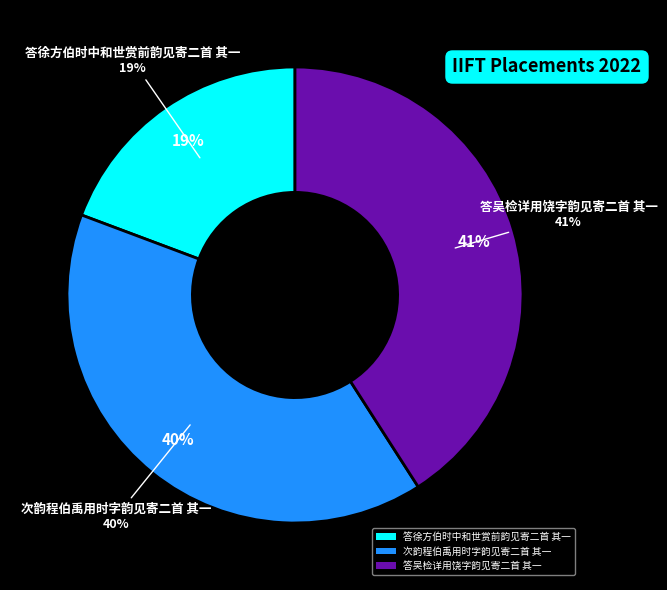

What is the ratio of the value at 答徐方伯时中和世赏前韵见寄二首 其一 to the value at 答吴检详用饶字韵见寄二首 其一?

0.5